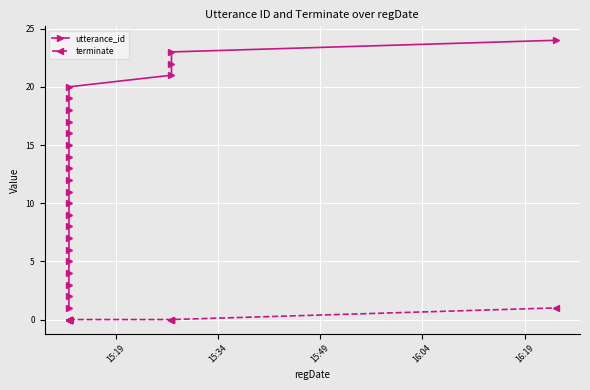

What is the lowest value of the utterance_id series?

1